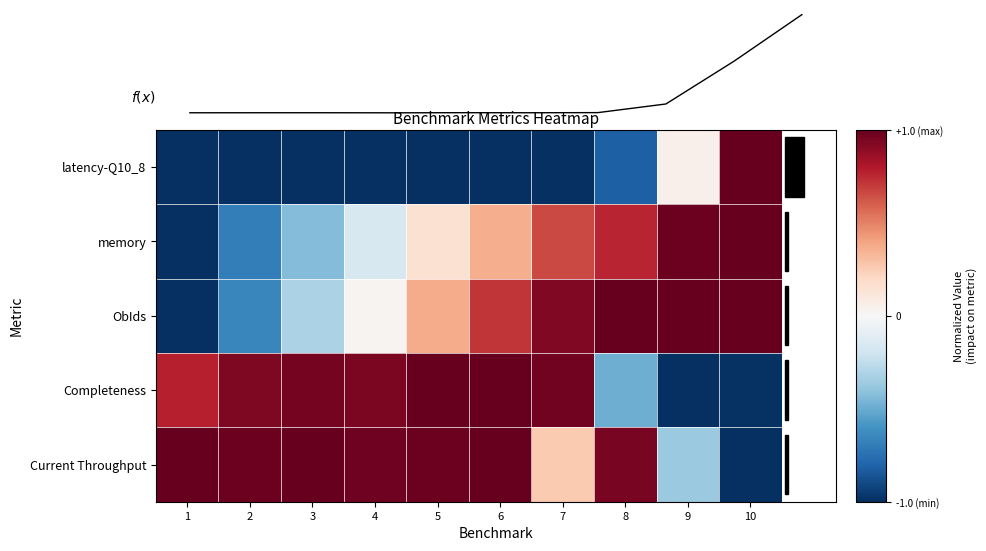

Count the number of categories in the chart.

10